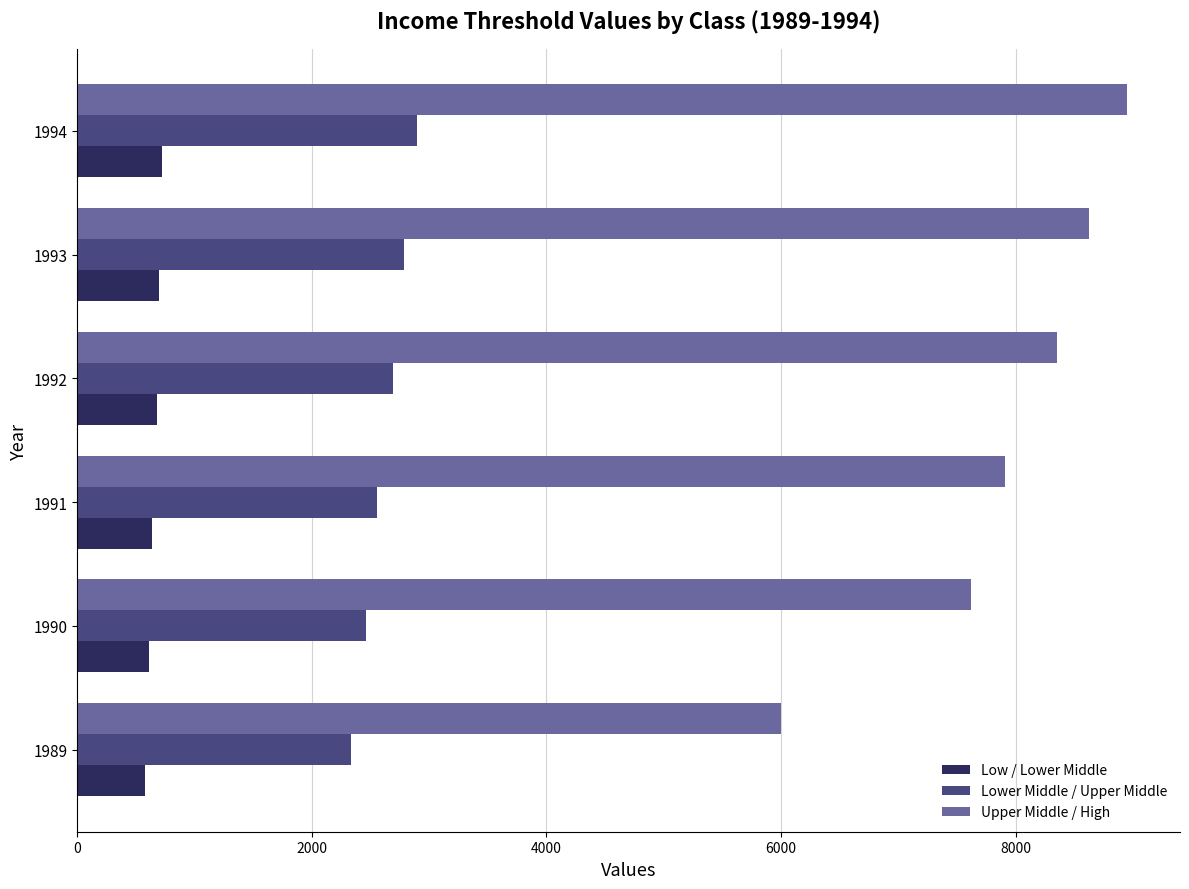

What is the sum of all Lower Middle / Upper Middle values?

15730